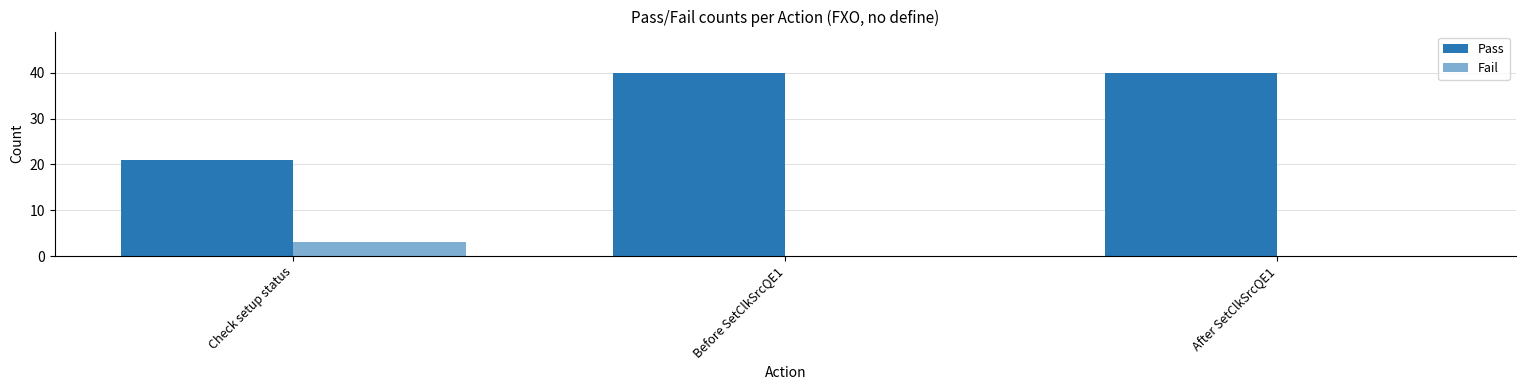

What is the average value of the Fail series?

1